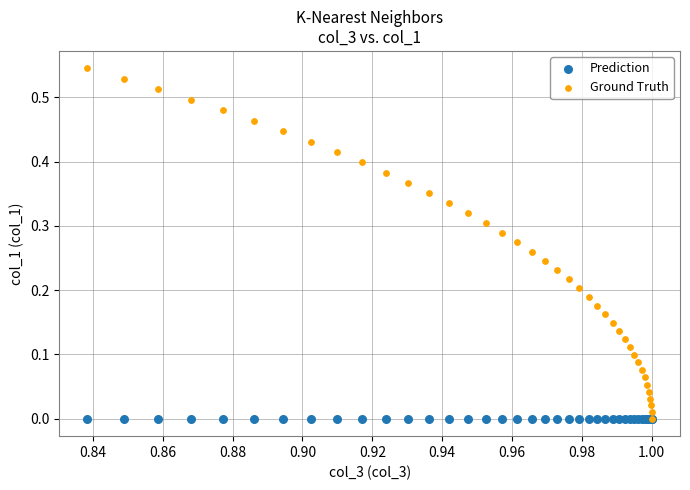

What are all the series names shown in the legend?

Prediction, Ground Truth